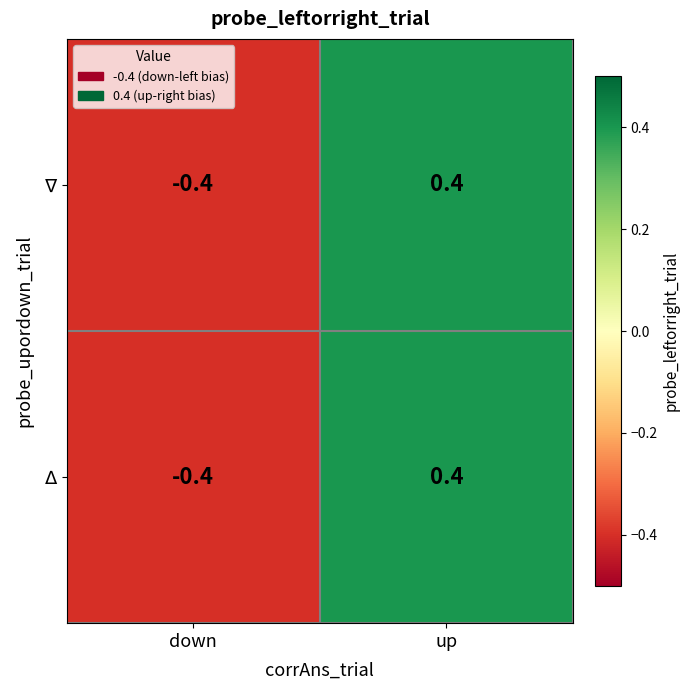

At which category is the sum across all series the highest?

up